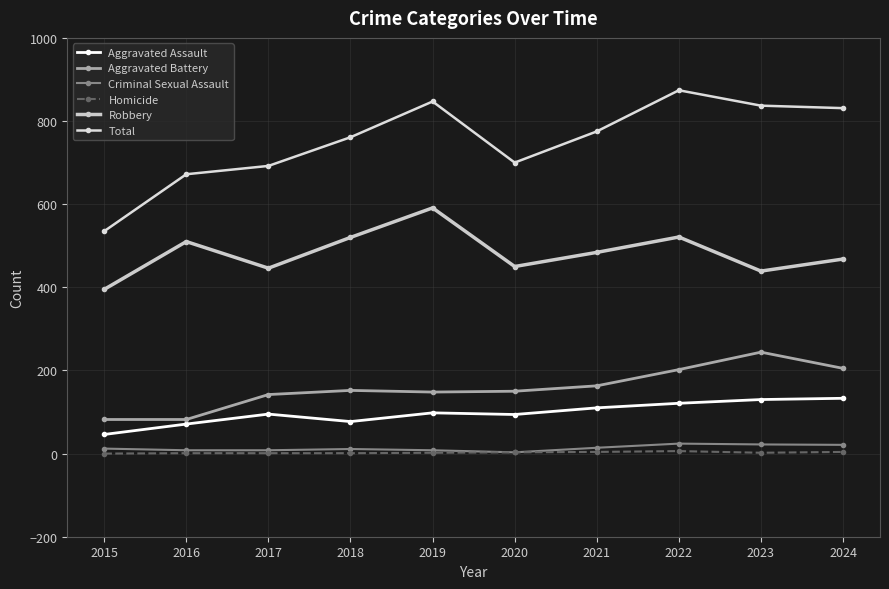

How many categories are shown in the chart?

10